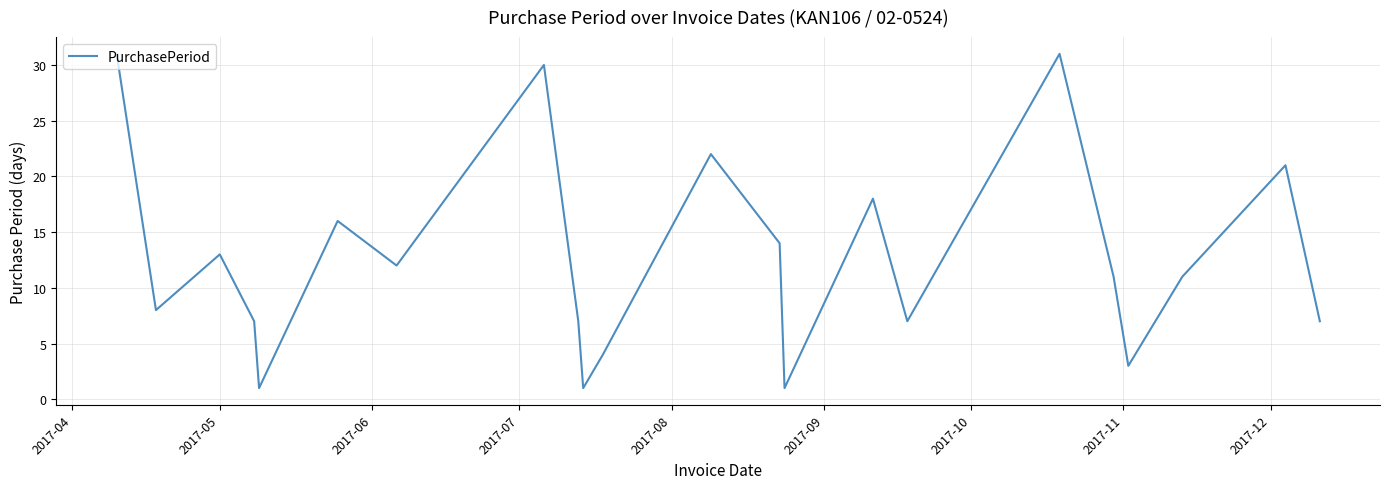

What is the difference between the maximum and minimum values?

30